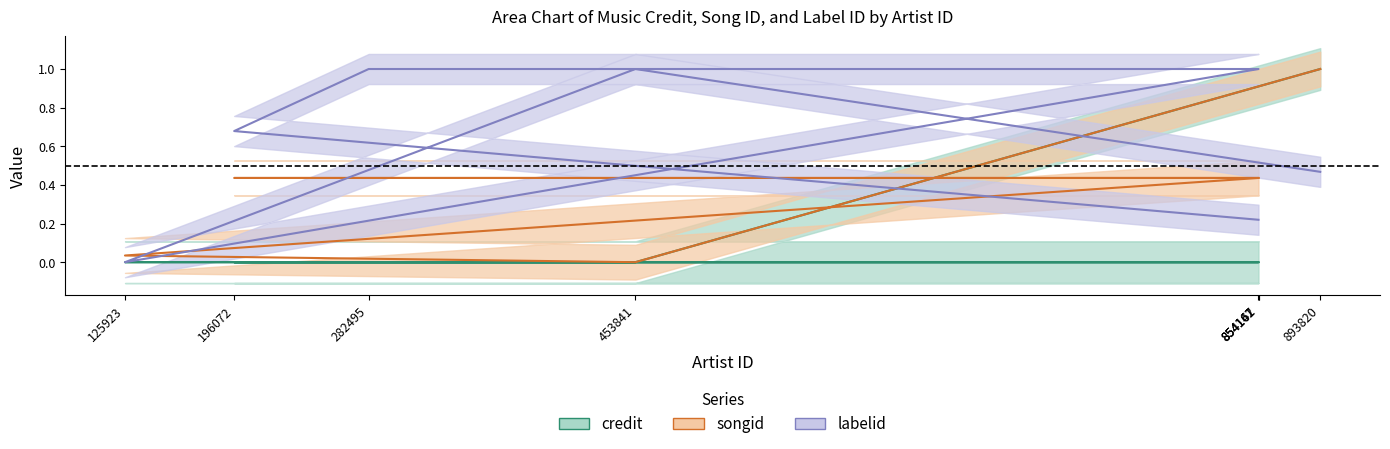

What is the total value across all series at 196072?

1.1